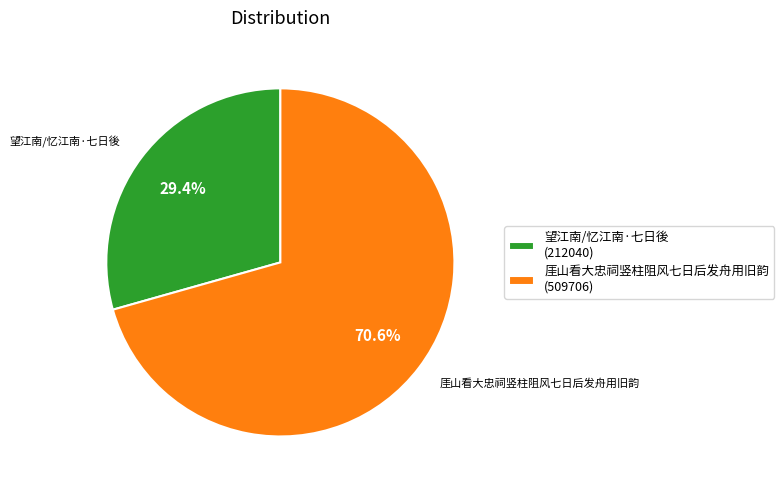

Which category has the biggest portion of the pie?

厓山看大忠祠竖柱阻风七日后发舟用旧韵